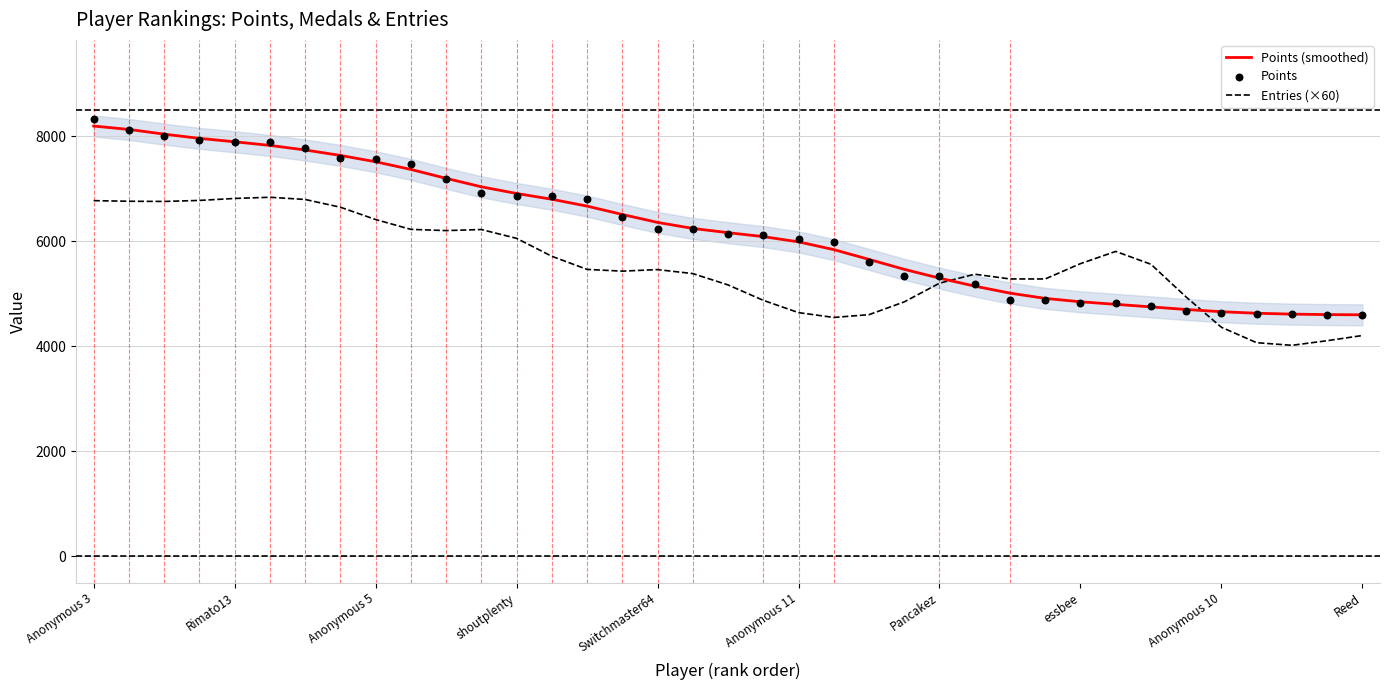

Which series reaches the maximum Y coordinate?

Points